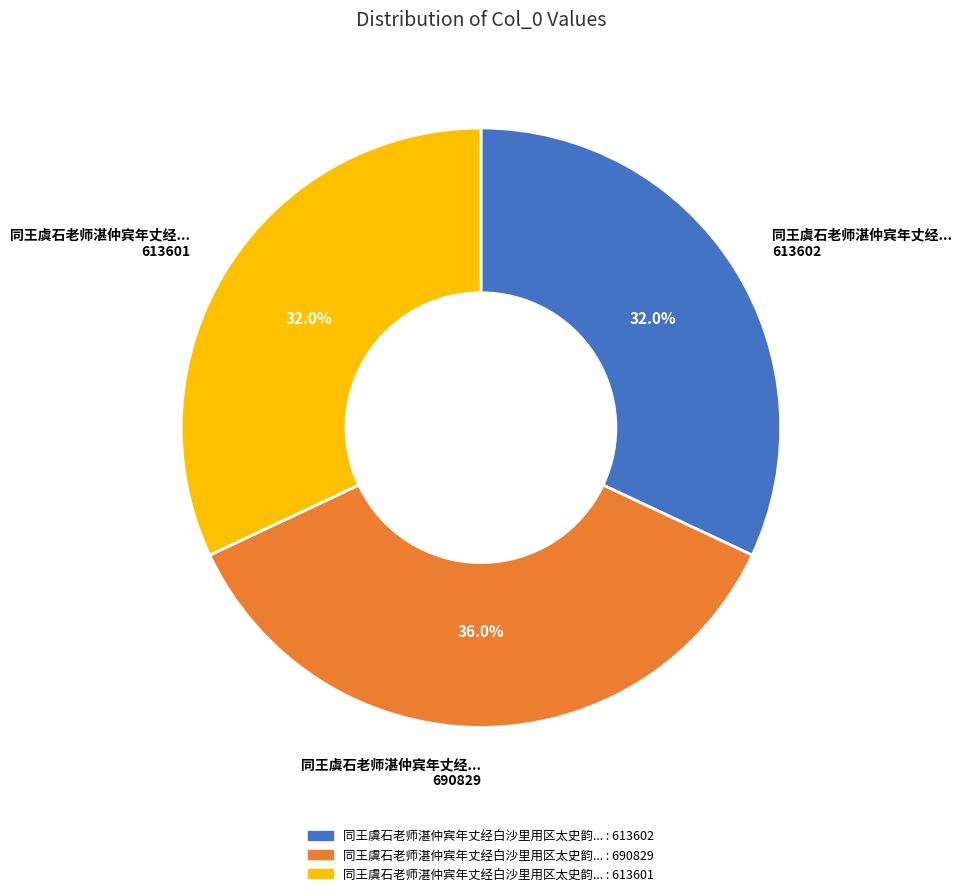

Does any single category account for the majority?

No